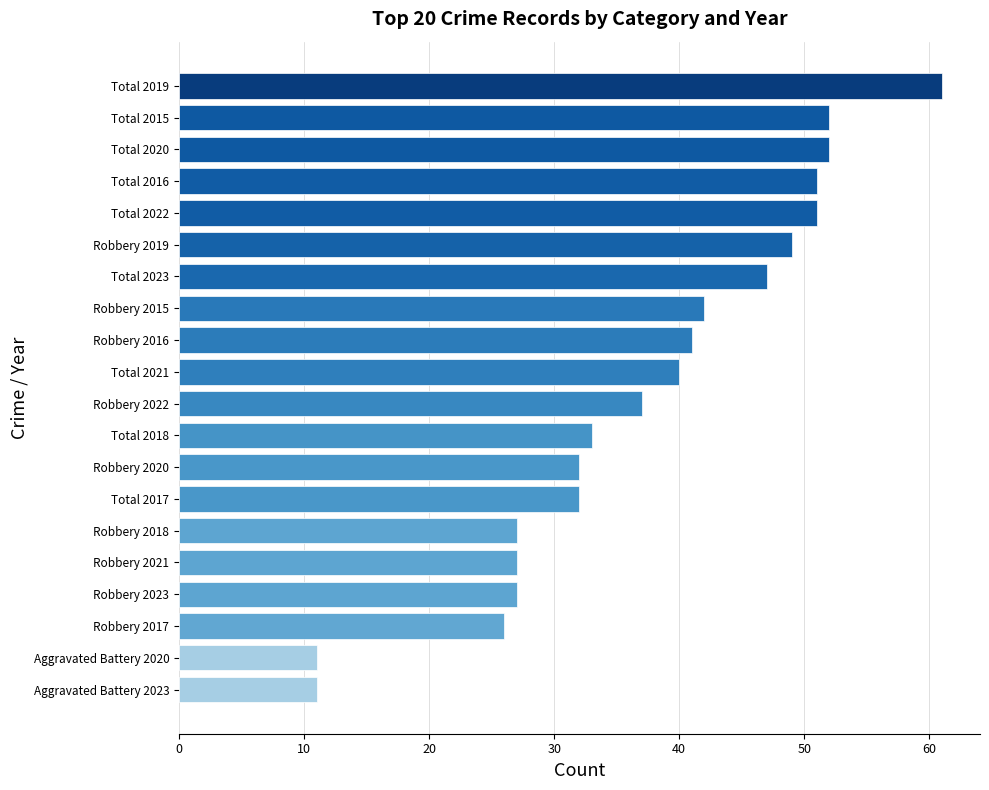

Reading bottom to top, extract all data points from this chart.

11	11	26	27	27	27	32	32	33	37	40	41	42	47	49	51	51	52	52	61